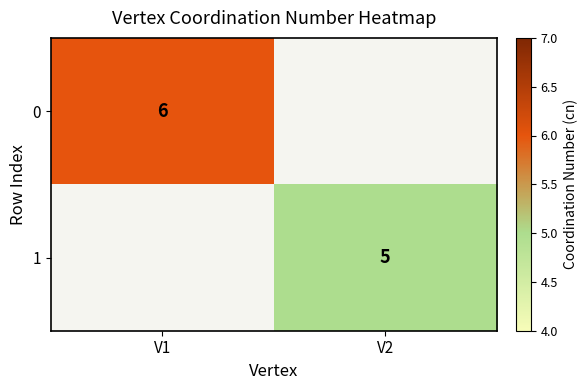

The 0 series shows 6 at V1. True or false?

True